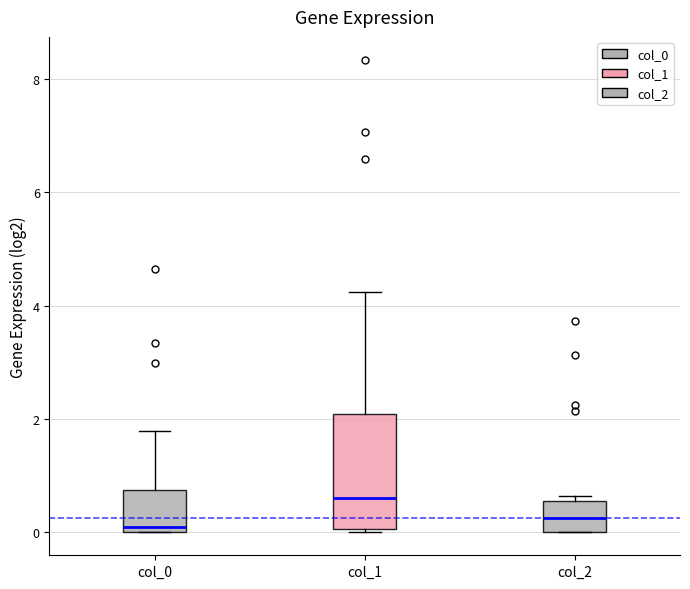

Which box has the highest median line?

col_1